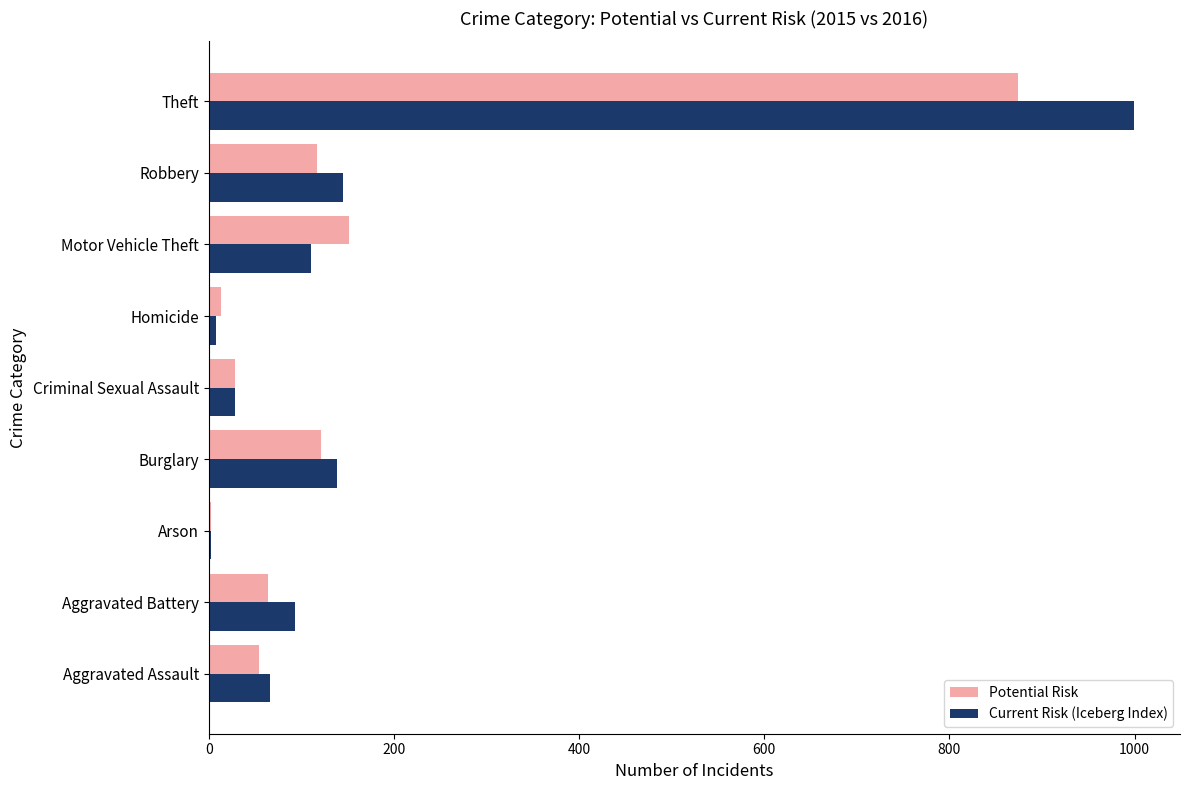

At which category does the chart reach its peak across all series?

Theft